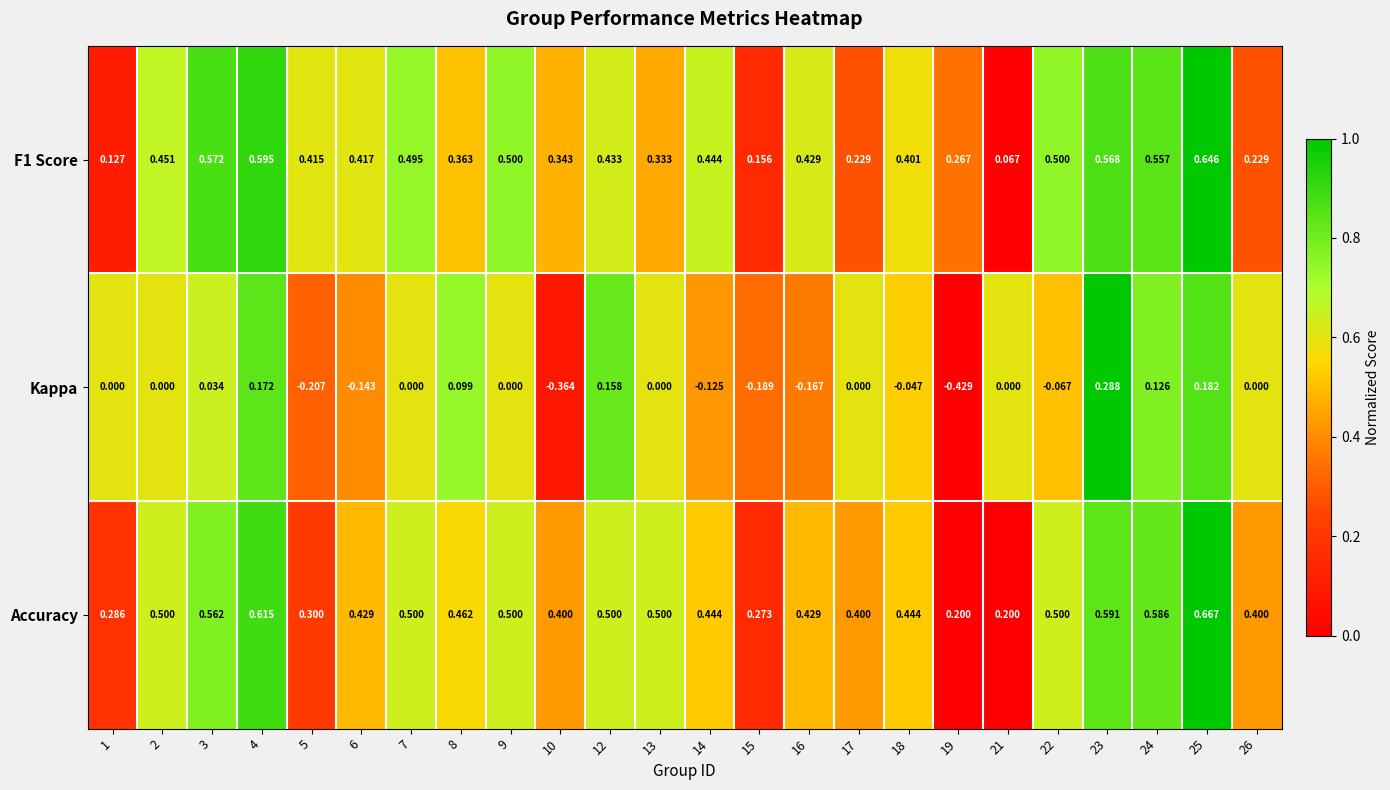

Which series has the widest spread of values?

Kappa